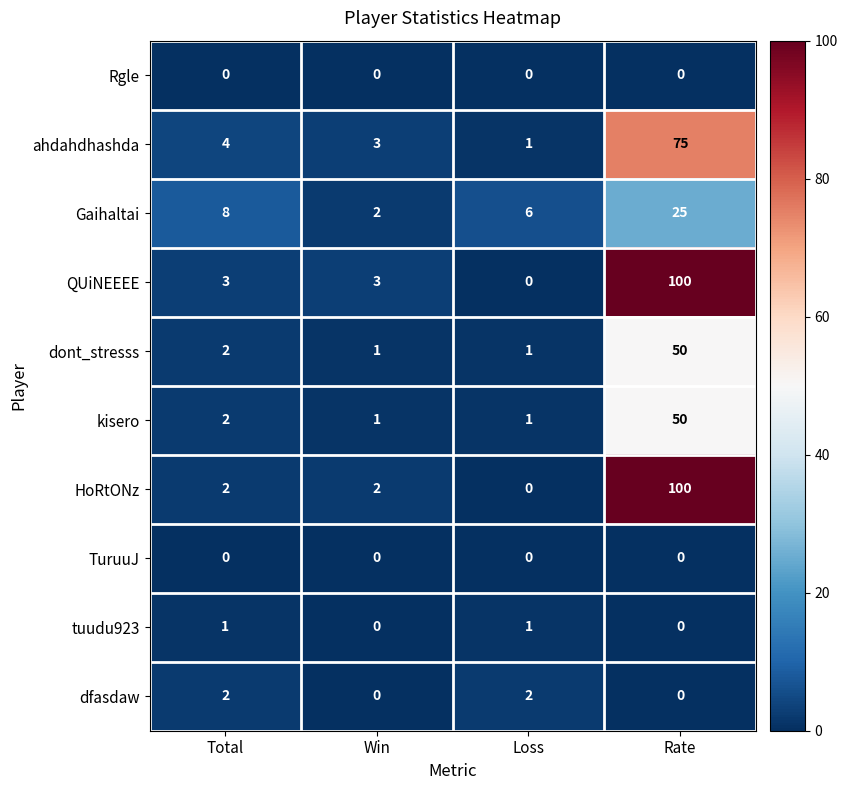

How many series are shown in this chart?

10